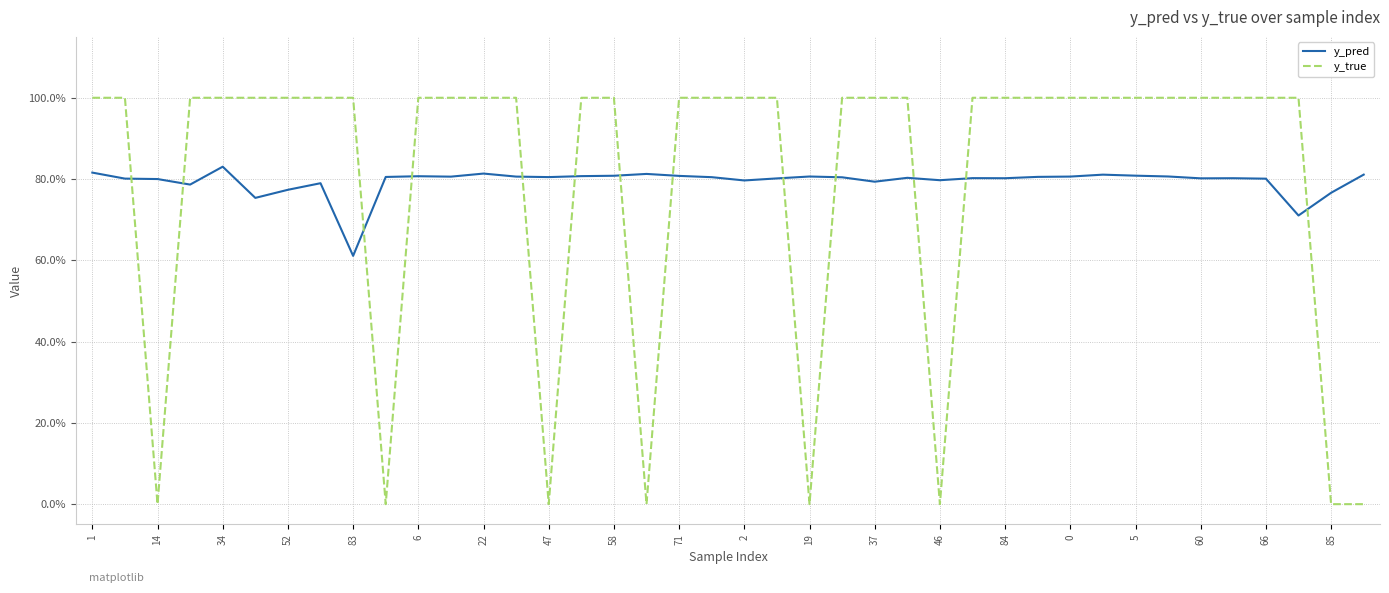

What are all the series names shown in the legend?

y_pred, y_true